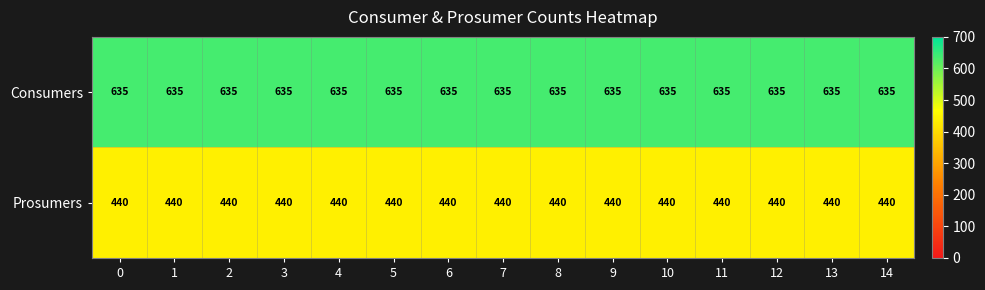

What is the sum of all Prosumers values?

6600